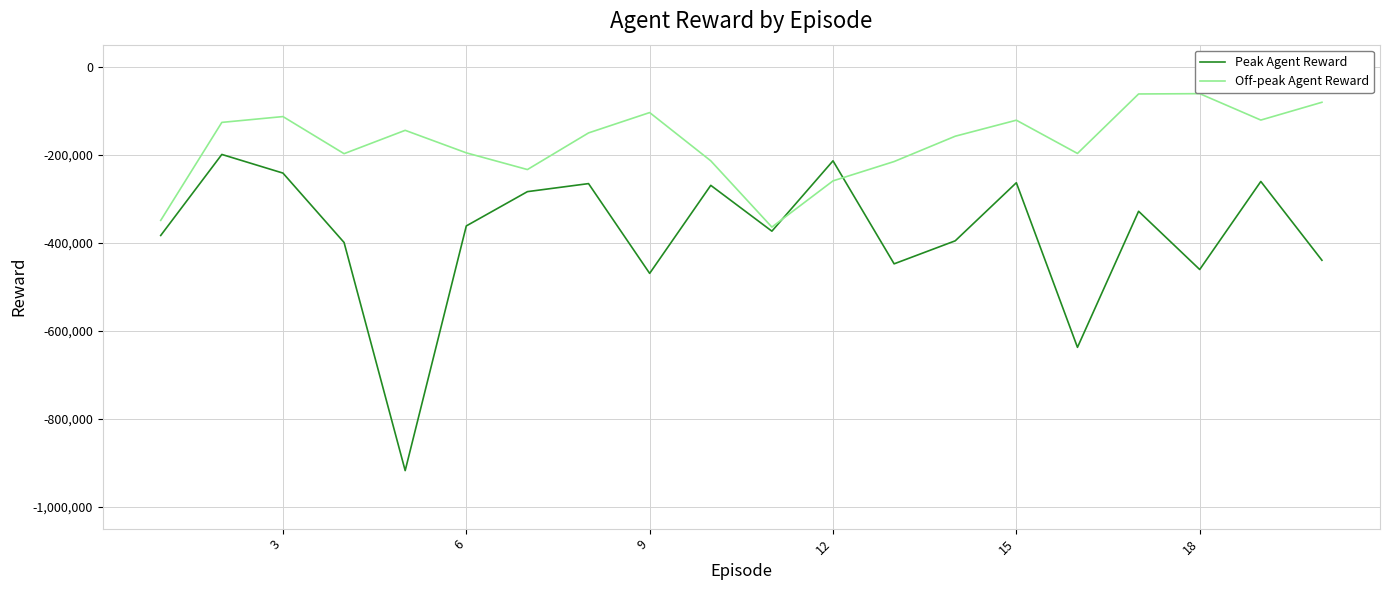

Which series has the largest total across all categories?

Off-peak Agent Reward